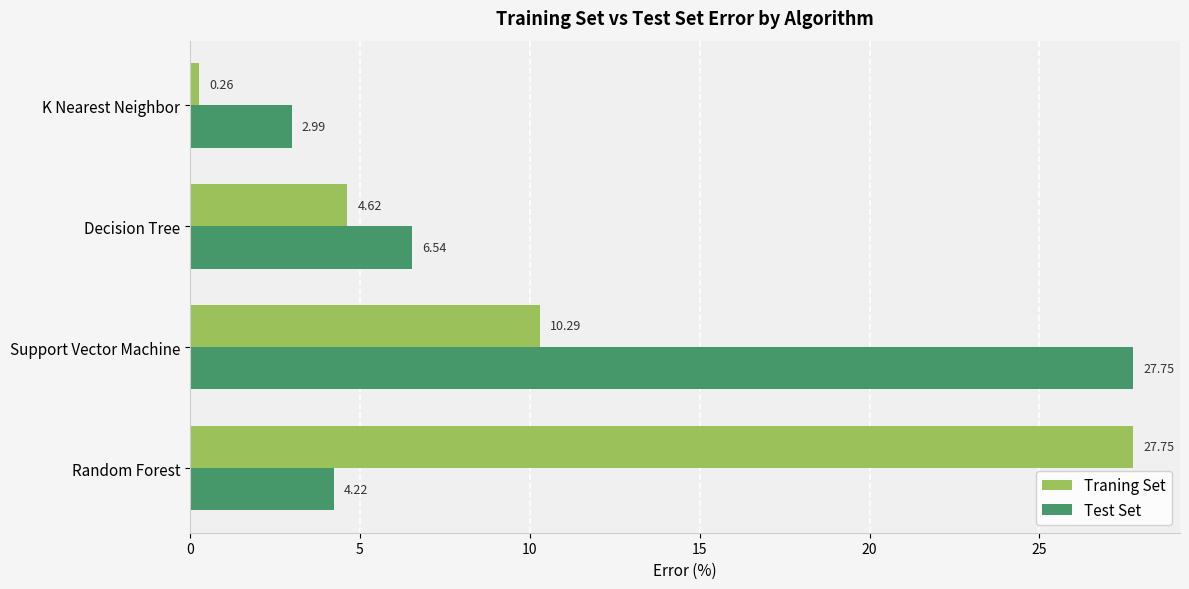

What is the sum of all Test Set values?

41.5